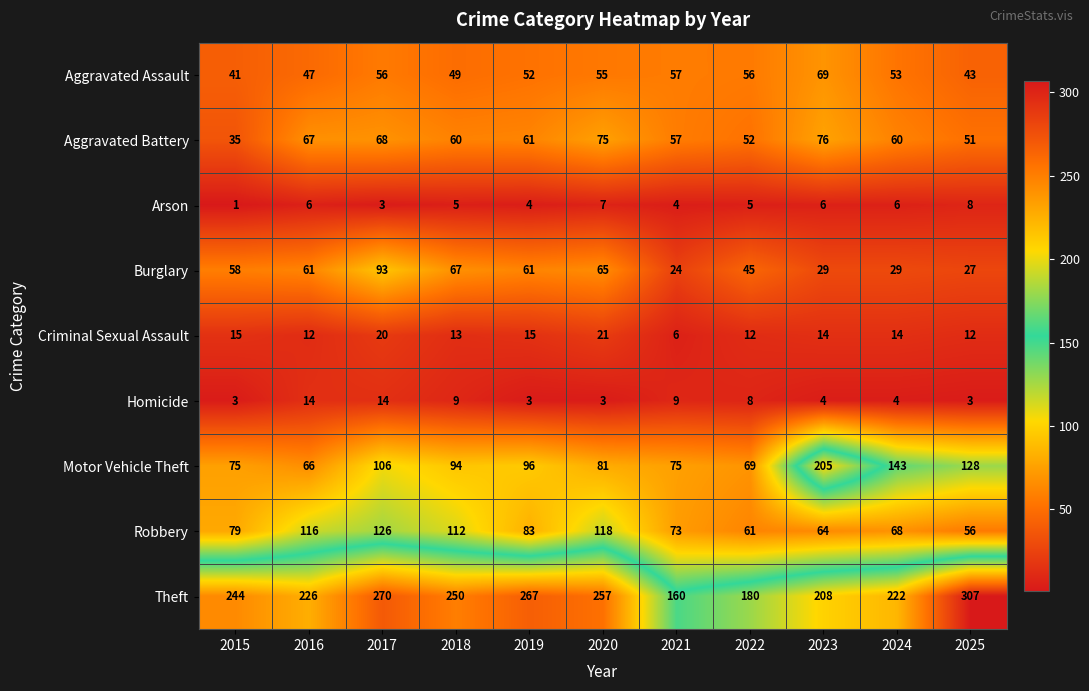

What is the difference between the highest and lowest values at 2017?

267